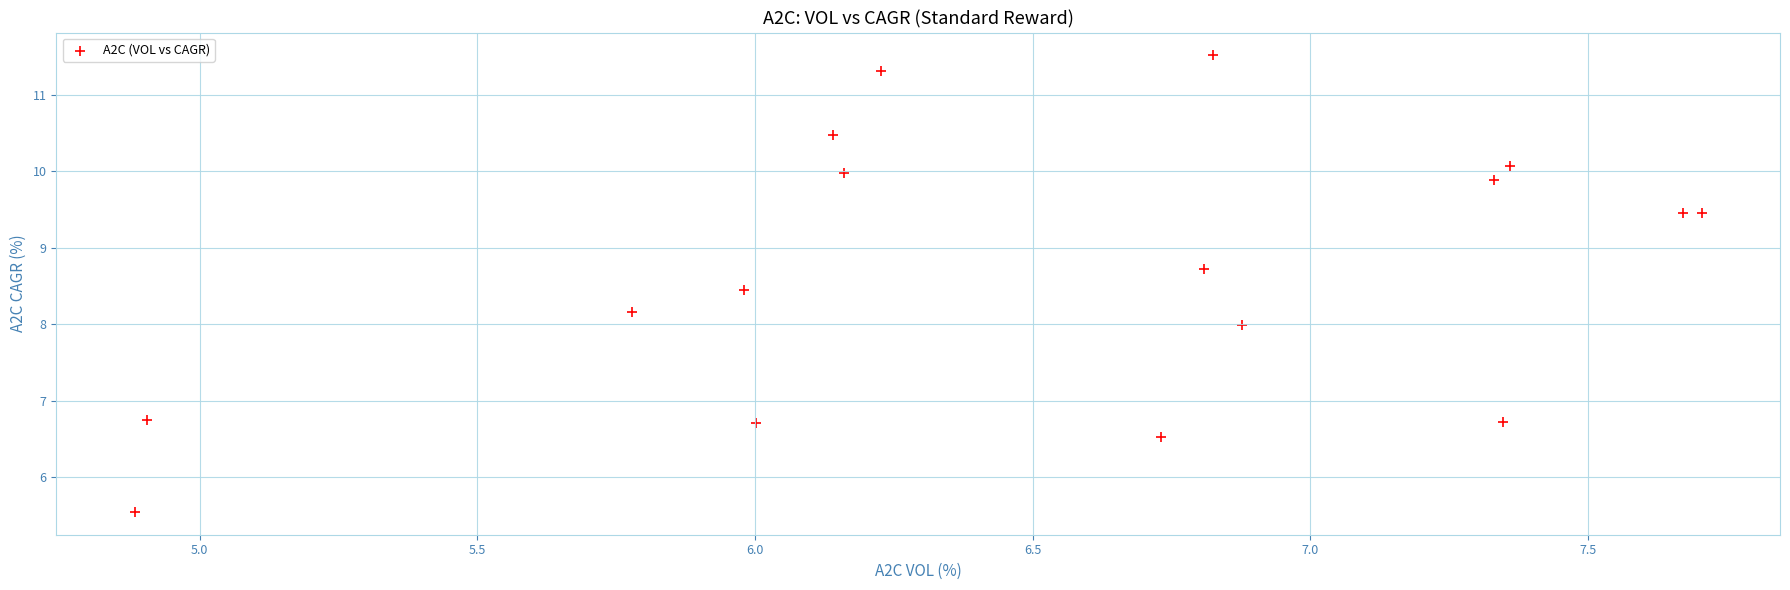

What is the range of X values (max minus min)?

2.8